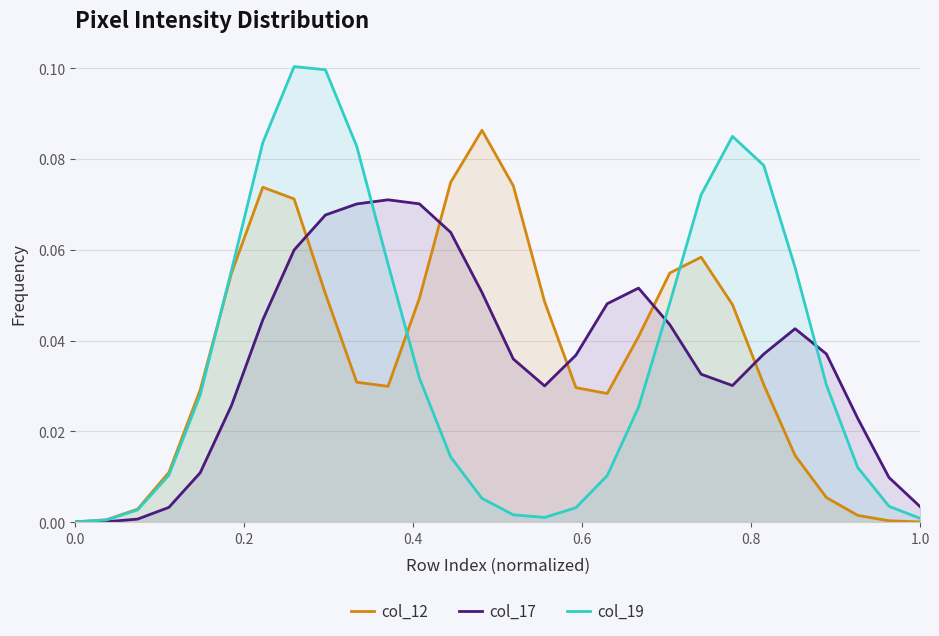

What is the value of the col_17 point at the 14th from the left?

0.1